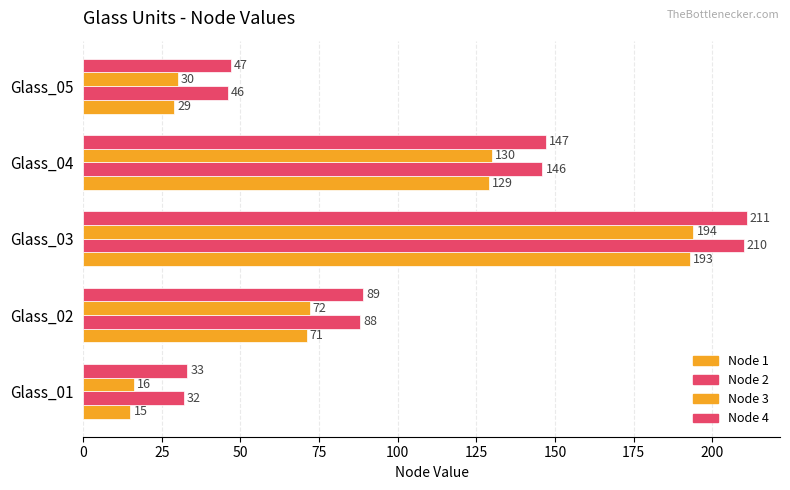

How many series are shown in this chart?

4